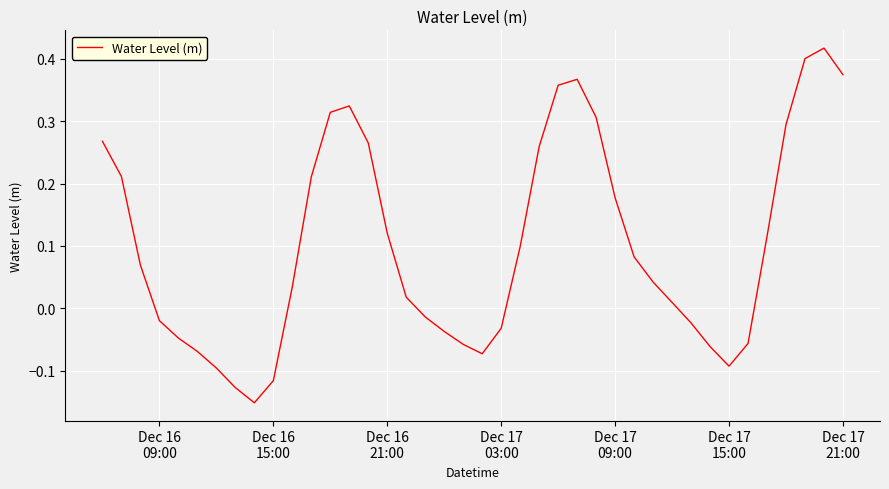

What is the average value?

0.1